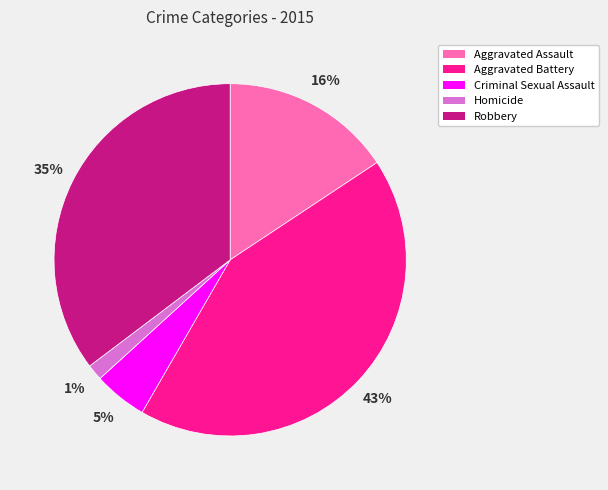

What is the largest slice in the pie chart?

Aggravated Battery